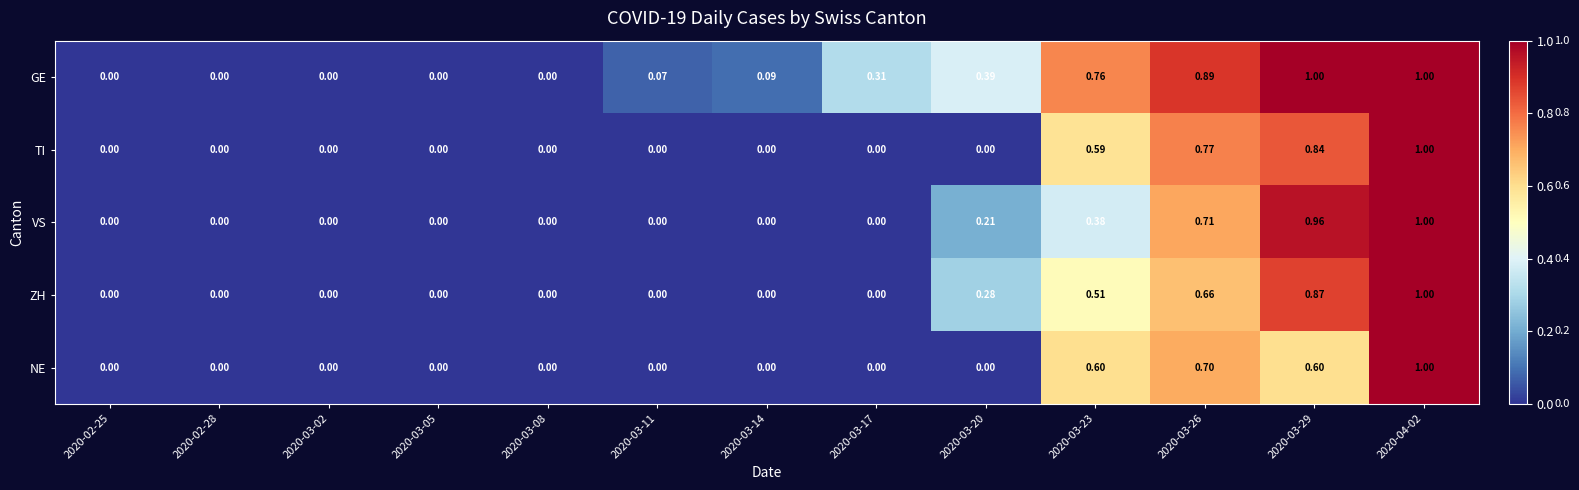

Rank the series at 2020-03-23 from highest to lowest value.

GE, NE, TI, ZH, VS